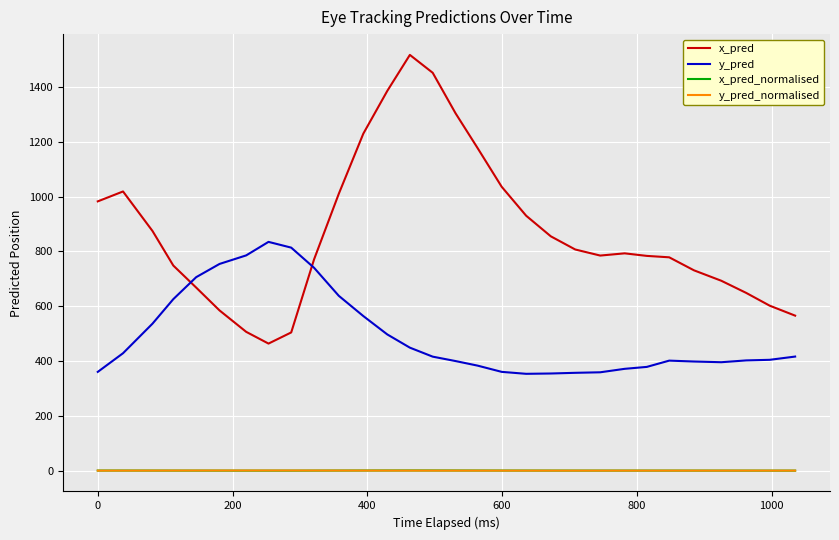

Count the number of categories in the chart.

30